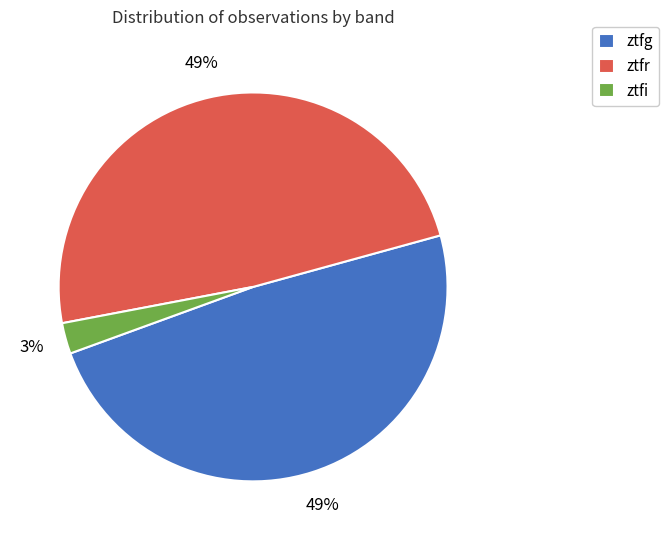

Which has a higher value, ztfg or ztfi?

ztfg